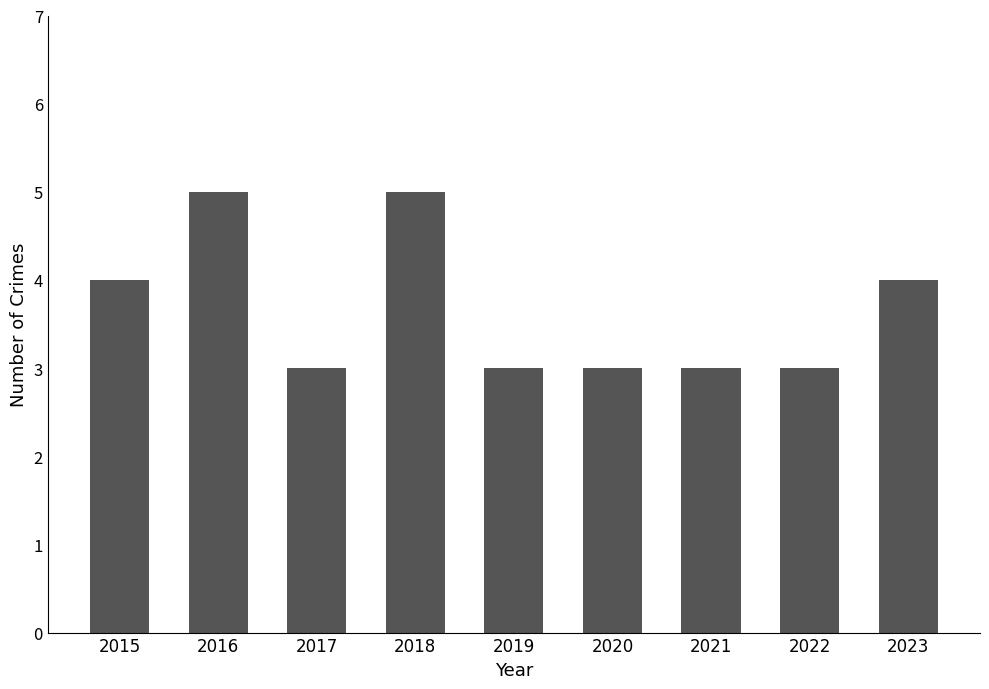

What is the change in value from 2021 to 2023?

+1